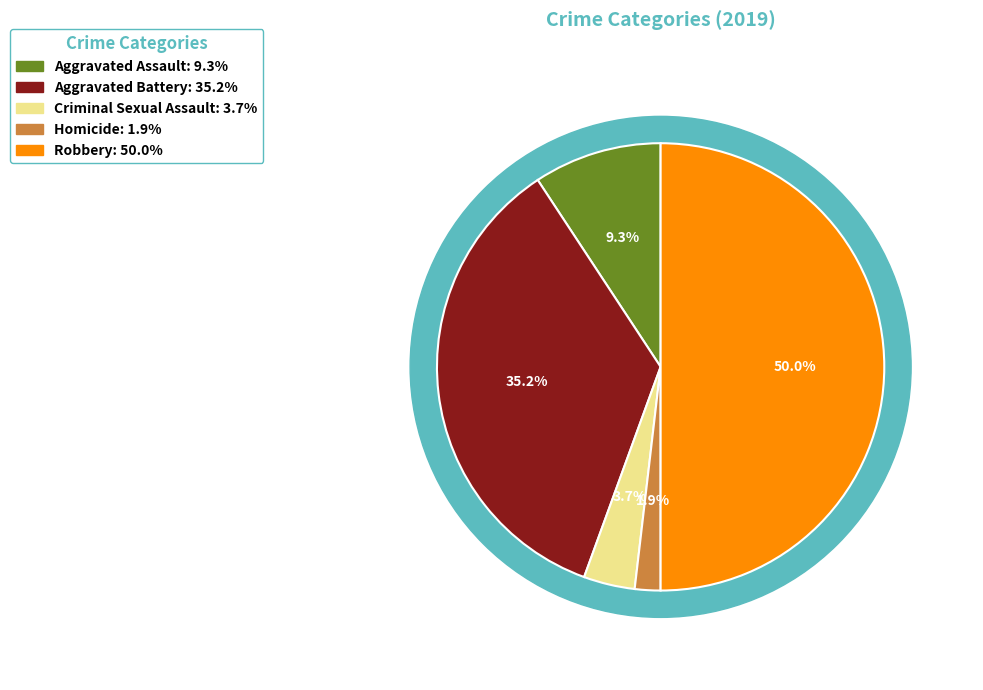

Does Aggravated Battery represent more than half of the total?

No